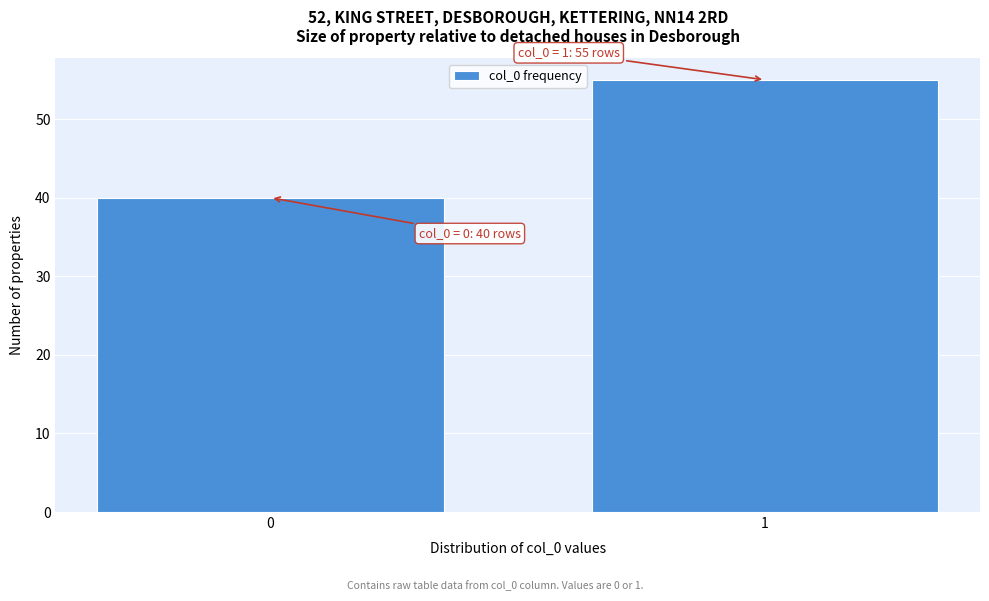

Reading left to right, list all the values displayed in this chart.

40	55